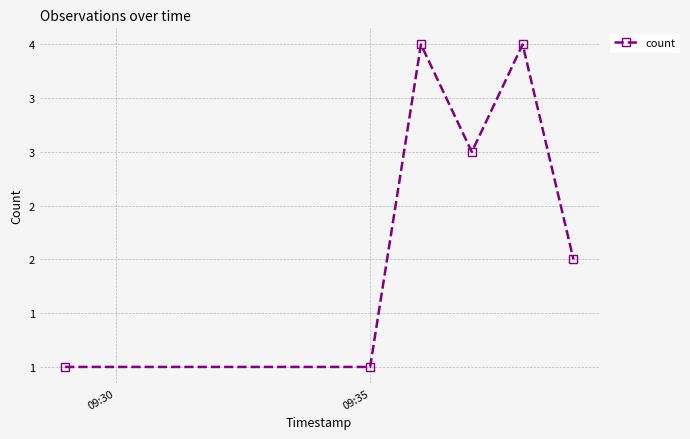

Is this an area chart (filled region under the line)?

No